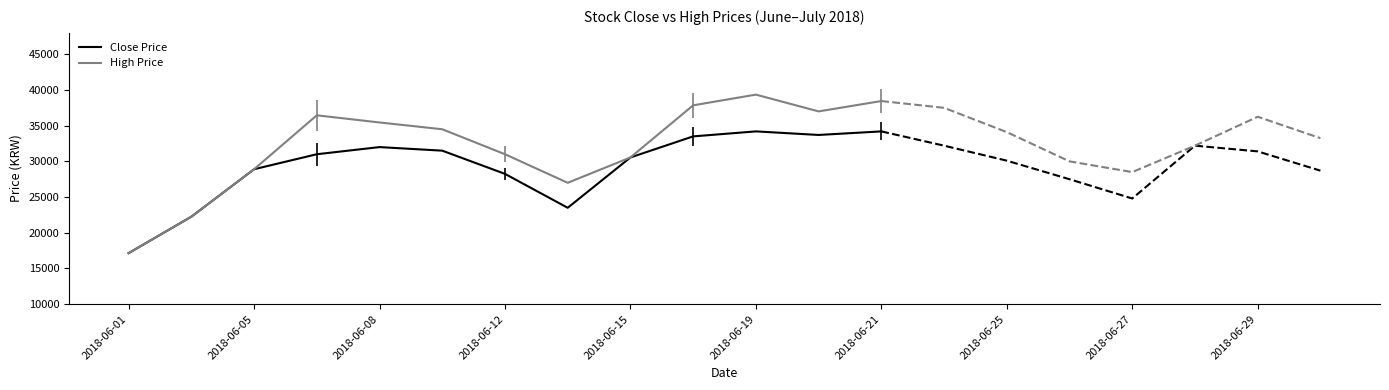

Is the value of High Price at 2018-06-01 greater than the value of Close Price at 2018-06-15?

No